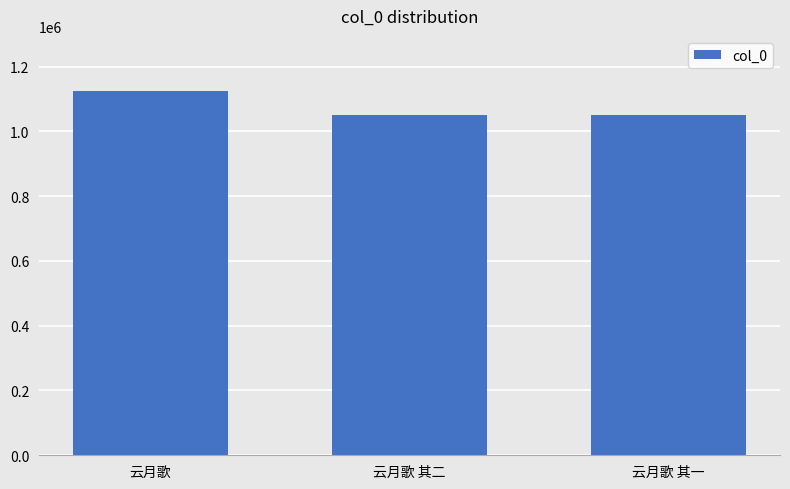

What is the maximum value shown in the chart?

1125886